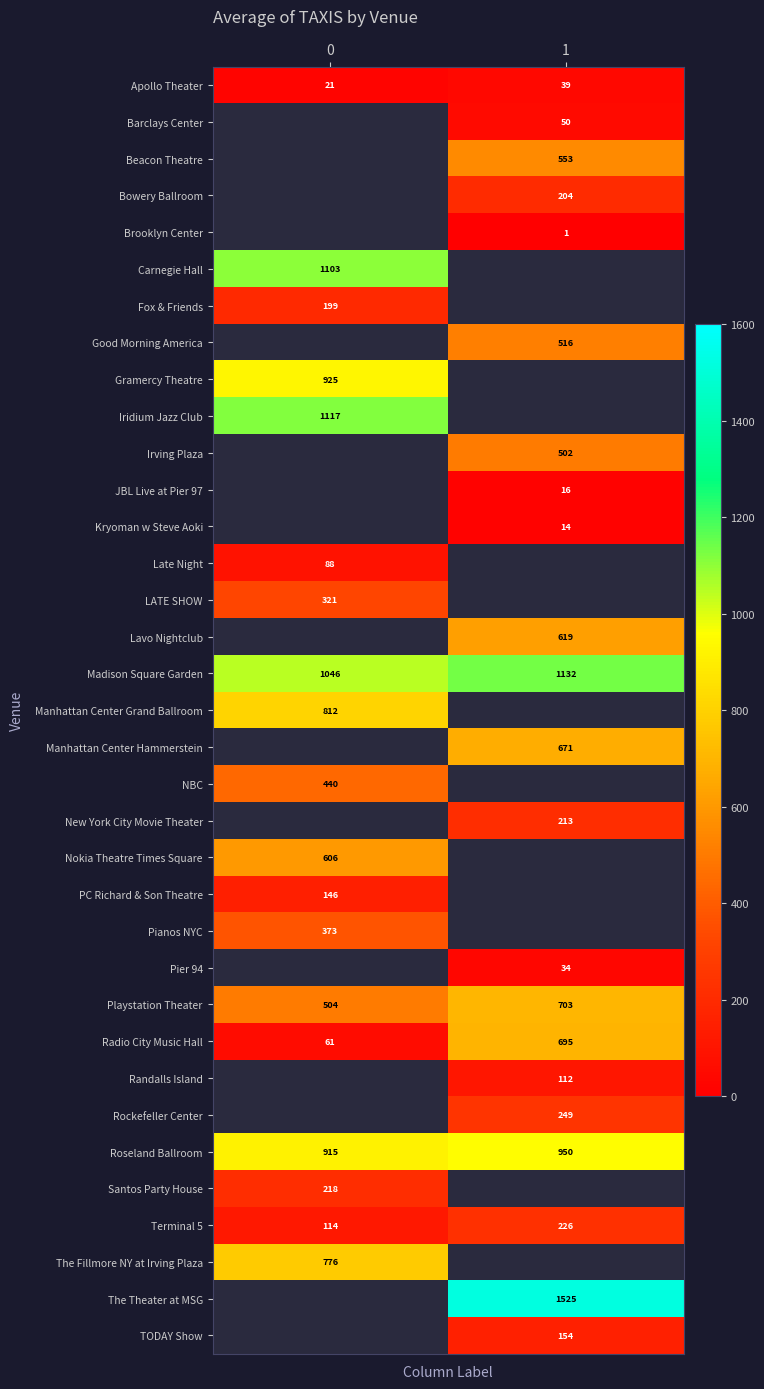

Is it true that Carnegie Hall equals 1103 at 0?

True